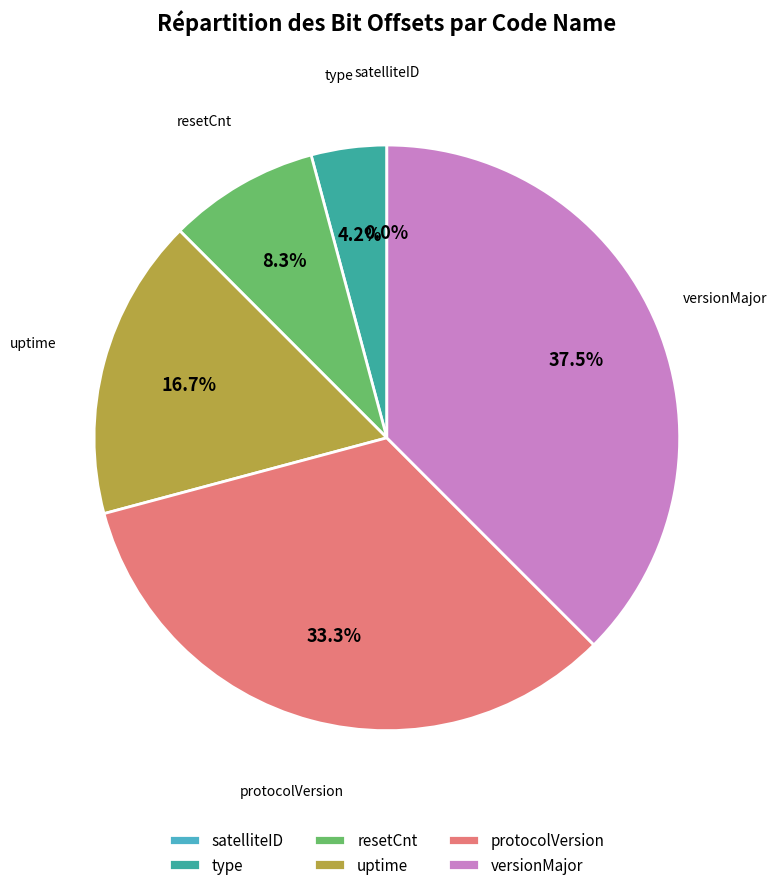

Count the number of slices in the pie.

6